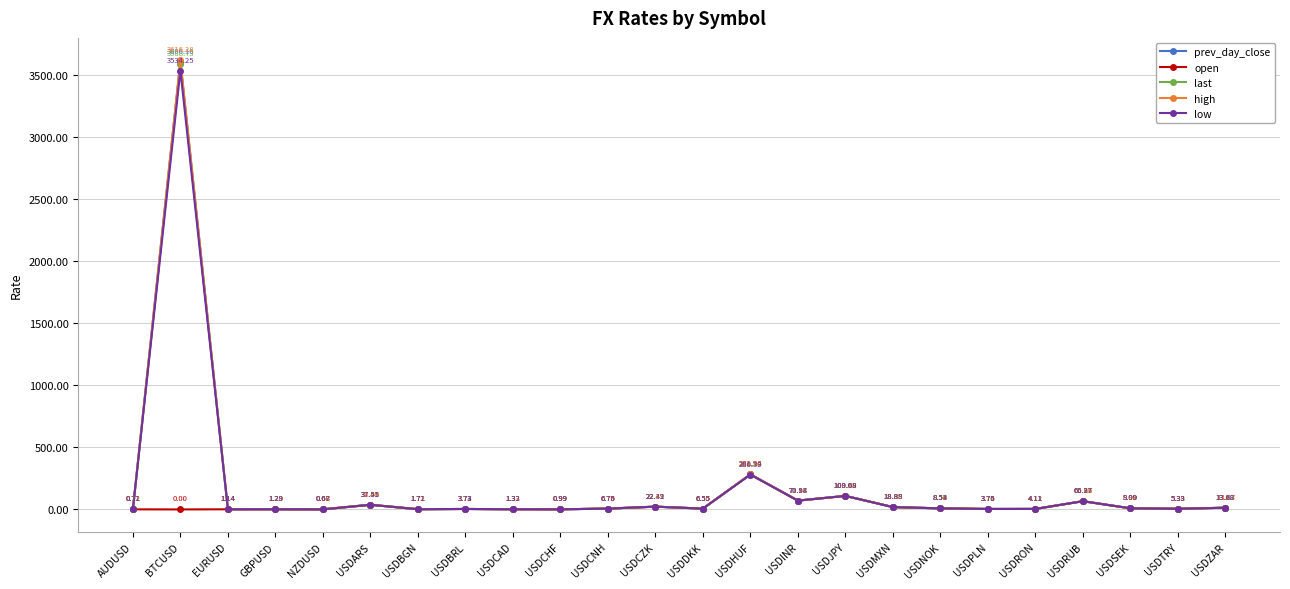

Which series has the largest total across all categories?

high